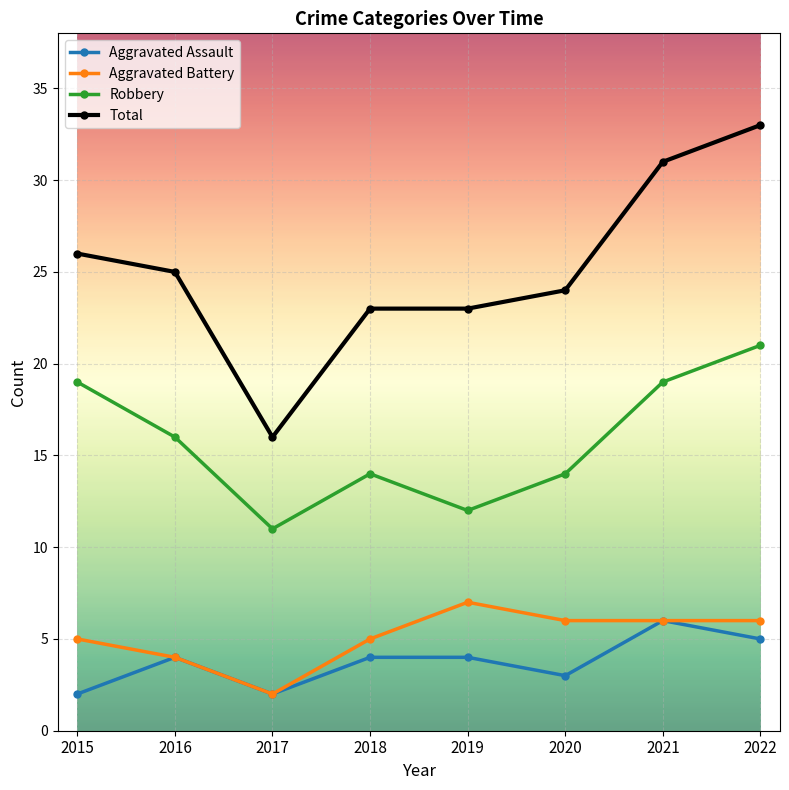

How many lines are shown in the chart?

4